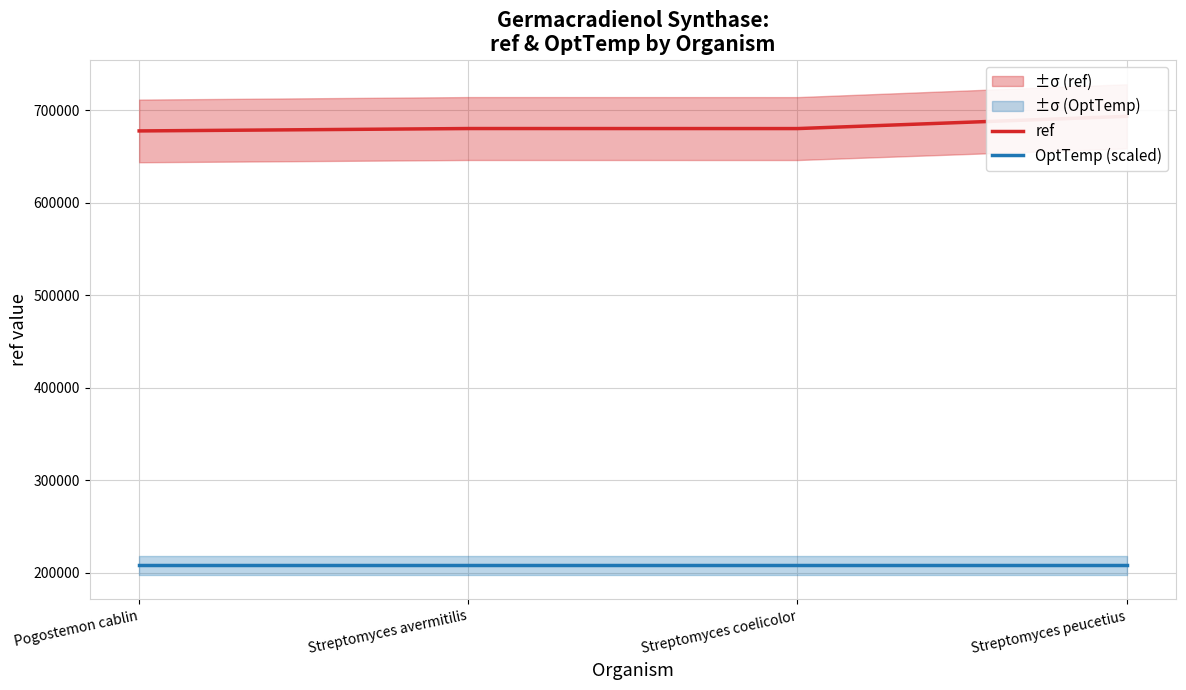

What is the value of the ref point at the 4th from the left?

693594.0